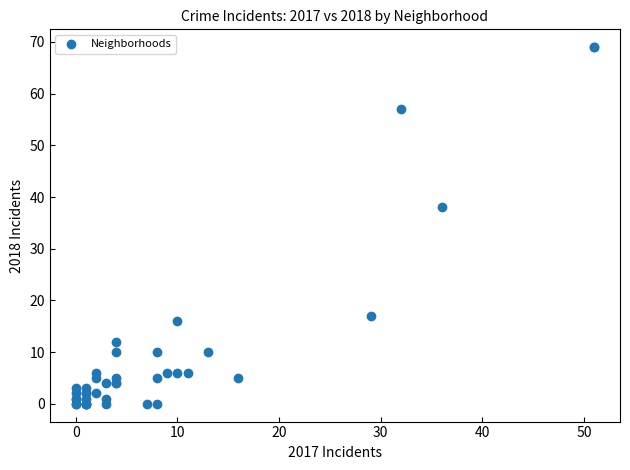

What Y value in the scatter plot is closest to 34?

38